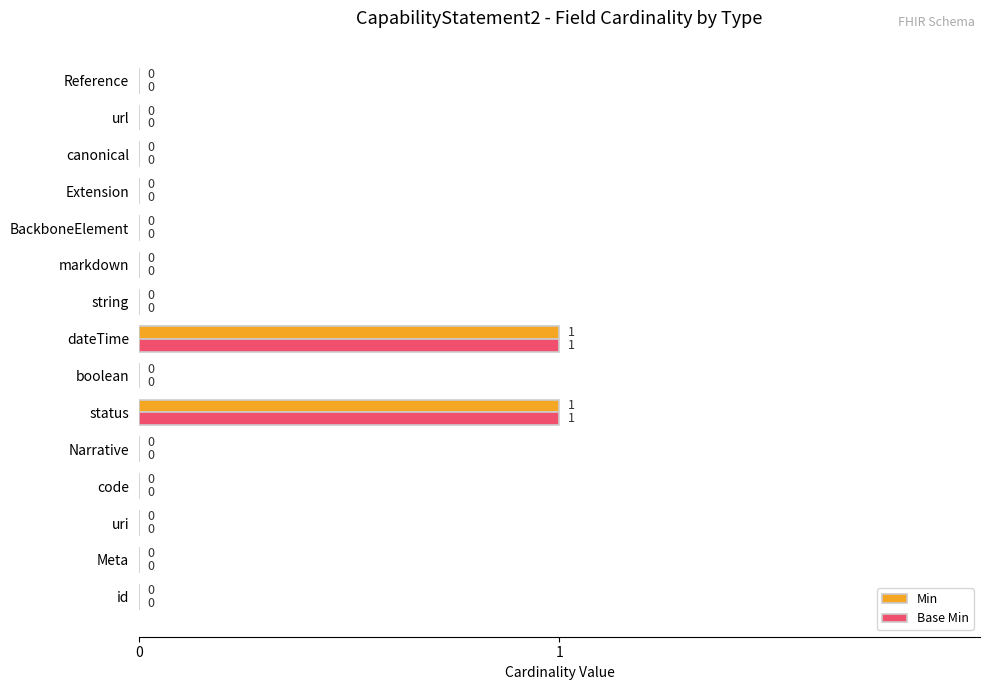

Is the value of Base Min at code greater than the value of Min at status?

No